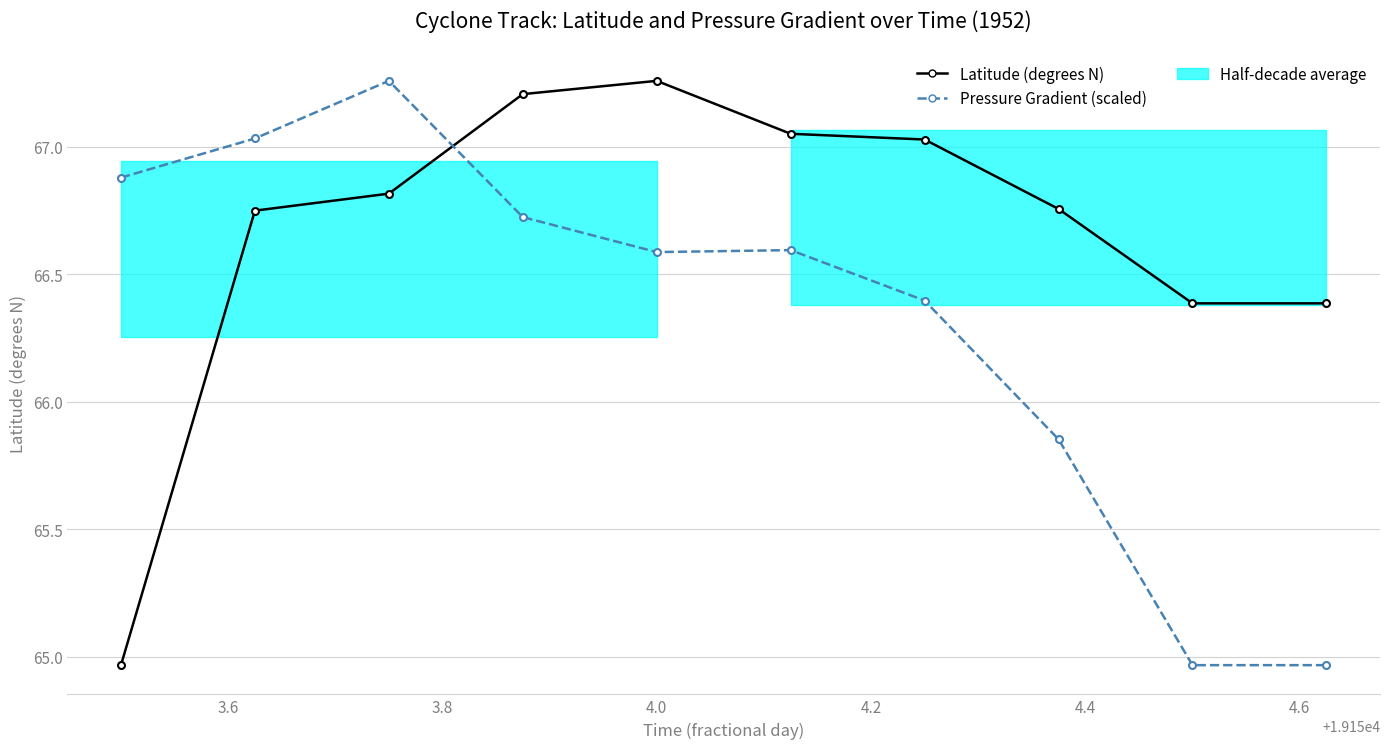

Rank the series at 4.6 from highest to lowest value.

Latitude (degrees N), Pressure Gradient (scaled)